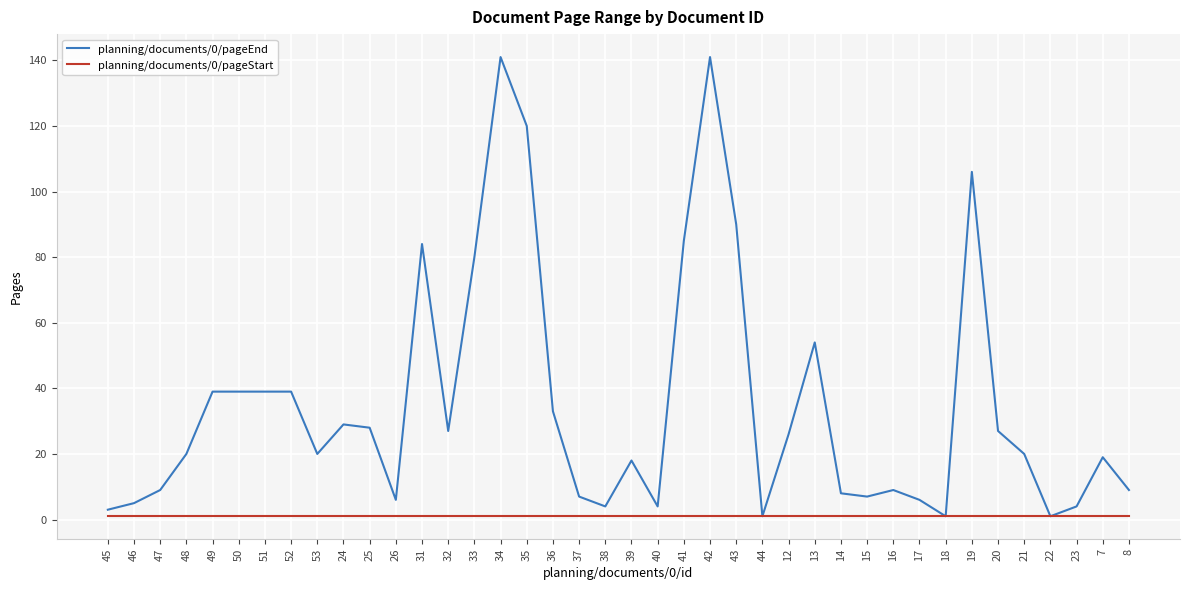

What is the maximum value for planning/documents/0/pageStart?

1